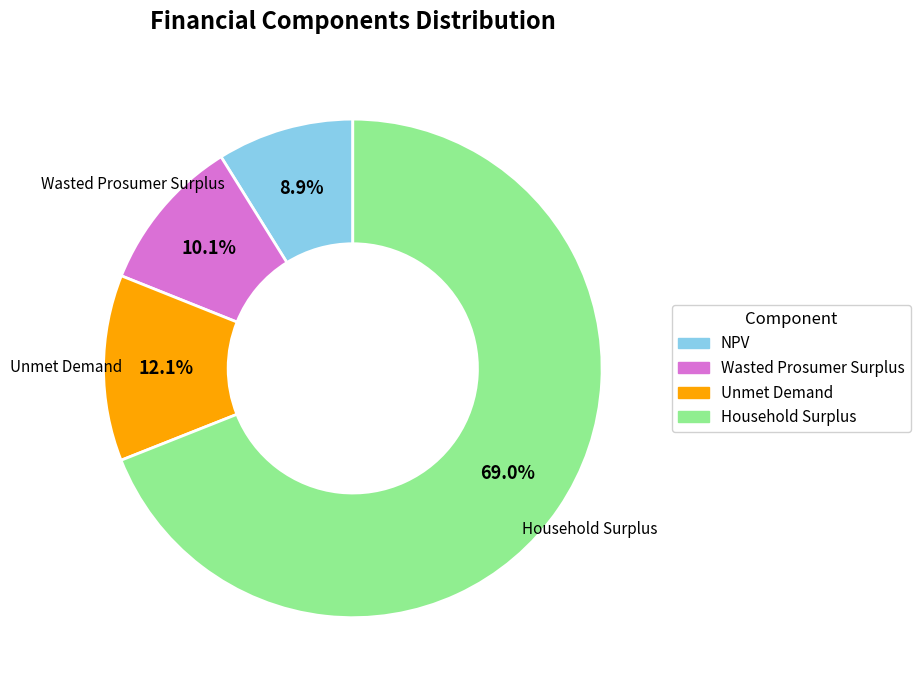

To the nearest percent, what is the combined percentage of Wasted Prosumer Surplus and NPV?

19%